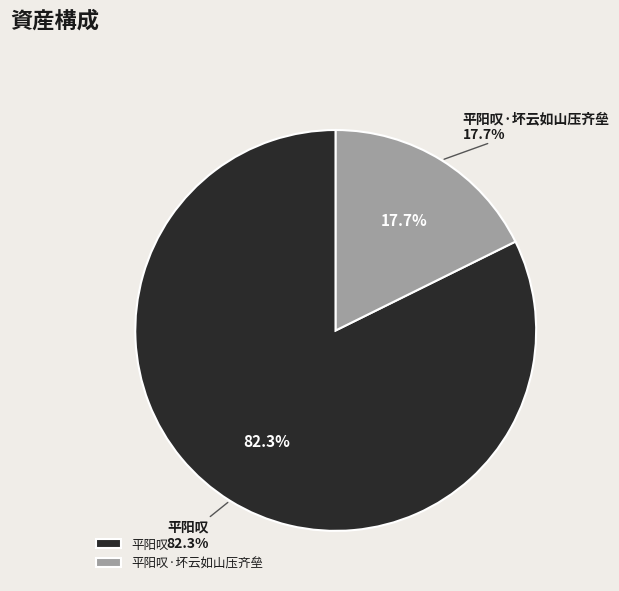

What percentage is NOT represented by 平阳叹?

17.7%